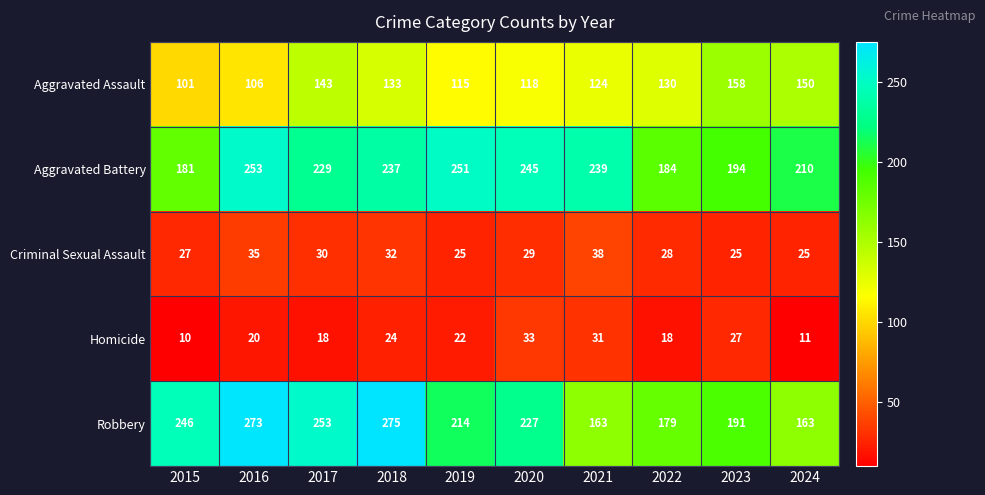

What is the difference between the Aggravated Battery values at 2023 and 2015?

13